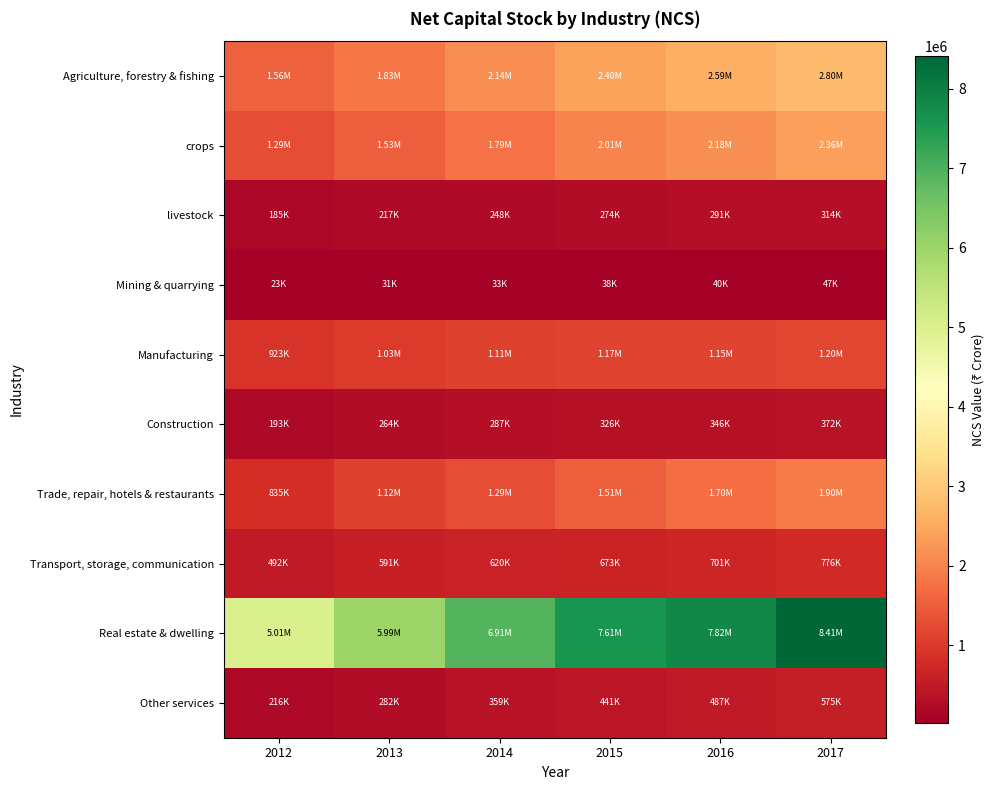

Reading left to right, list all the values displayed in this chart.

Agriculture, forestry & fishing: 2012=1556830	2013=1830951	2014=2138441	2015=2396697	2016=2589975	2017=2802731
crops: 2012=1291672	2013=1525686	2014=1791113	2015=2013459	2016=2181251	2017=2364015
livestock: 2012=184771	2013=216739	2014=248006	2015=274465	2016=290863	2017=314314
Mining & quarrying: 2012=22527	2013=30829	2014=33327	2015=37847	2016=40211	2017=46833
Manufacturing: 2012=923367	2013=1027310	2014=1112538	2015=1166255	2016=1154739	2017=1200951
Construction: 2012=193434	2013=264057	2014=287272	2015=325879	2016=346310	2017=372297
Trade, repair, hotels & restaurants: 2012=834749	2013=1124343	2014=1293138	2015=1507250	2016=1695126	2017=1896727
Transport, storage, communication: 2012=491779	2013=591184	2014=620045	2015=672985	2016=700714	2017=775930
Real estate & dwelling: 2012=5010194	2013=5991801	2014=6913305	2015=7613150	2016=7821998	2017=8411606
Other services: 2012=215600	2013=282360	2014=359220	2015=441372	2016=486786	2017=575225